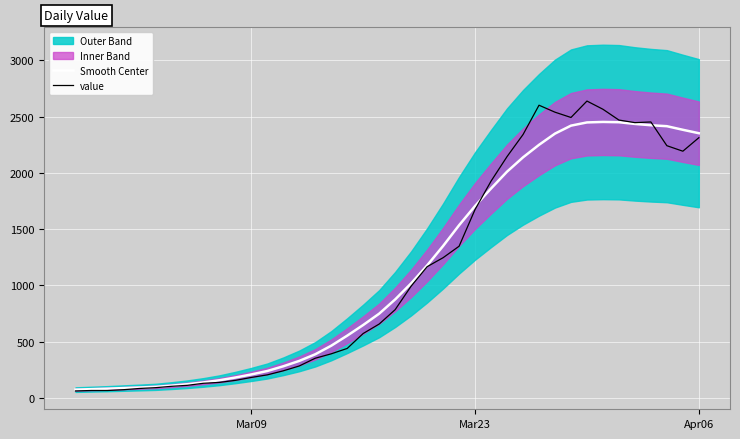

Is it true that value equals 472.7 at 20?

False